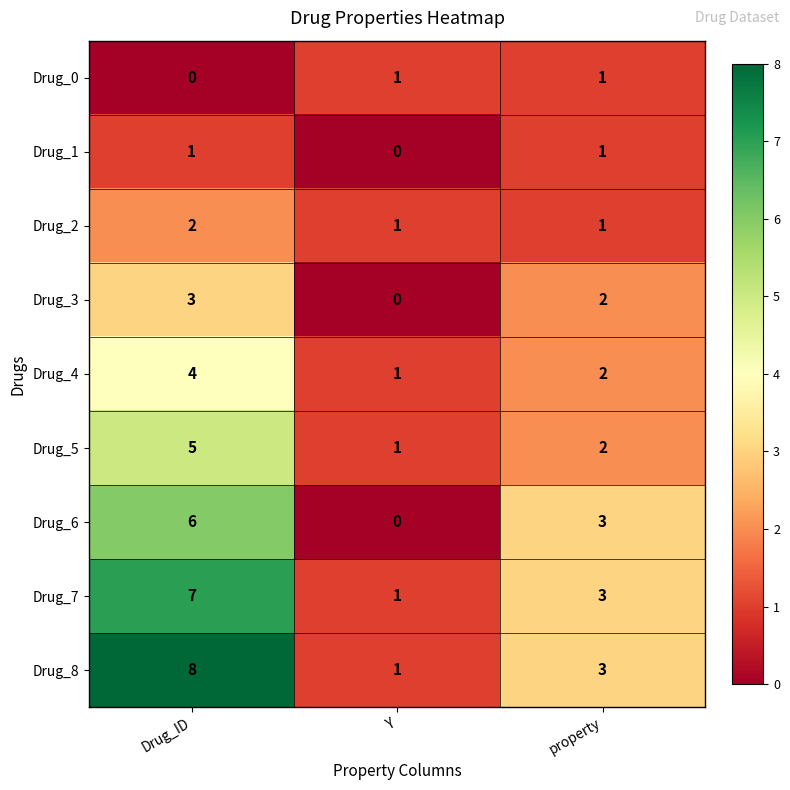

What is the difference between the highest and lowest values at Y?

1